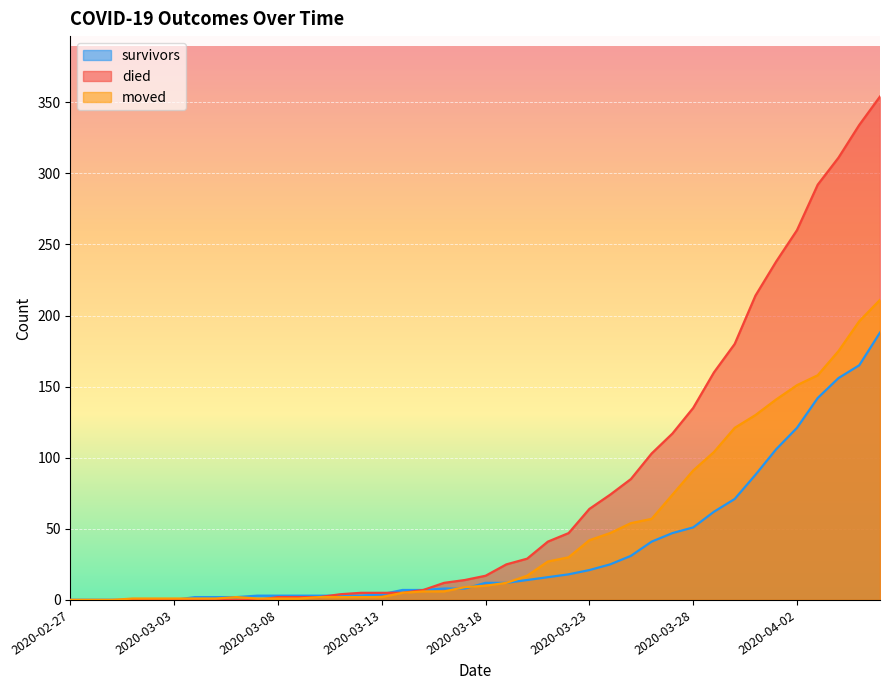

What is the difference between the maximum and second lowest values in the died series?

354